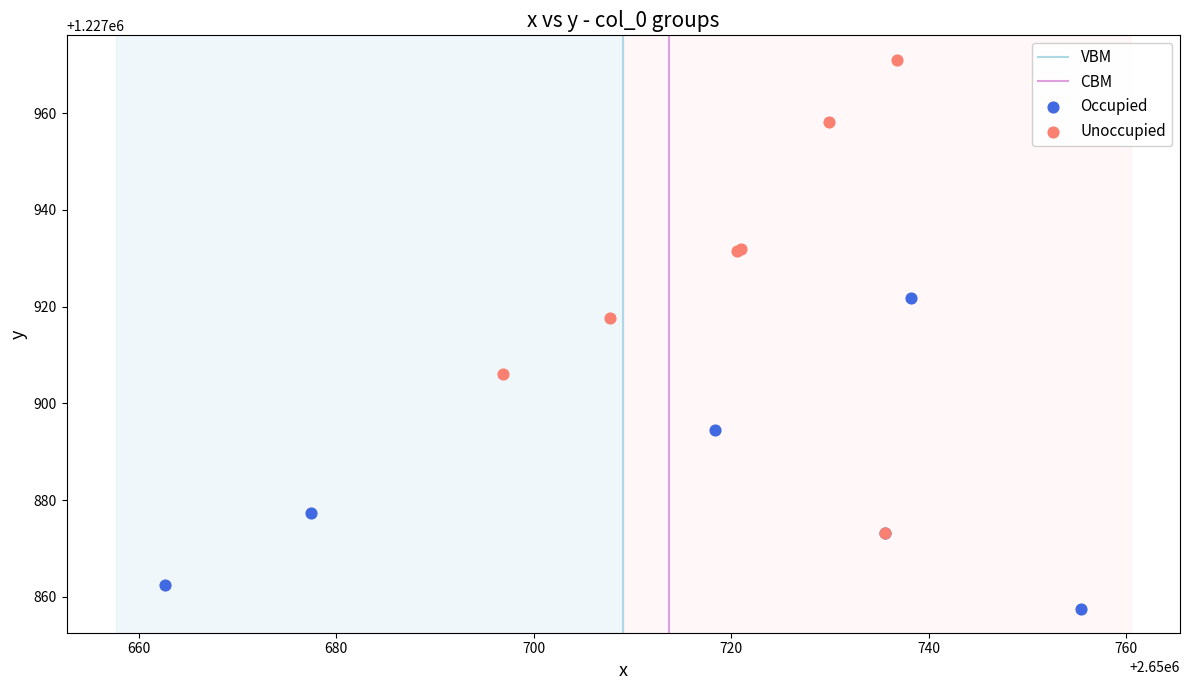

Which series contains the highest Y value?

Unoccupied